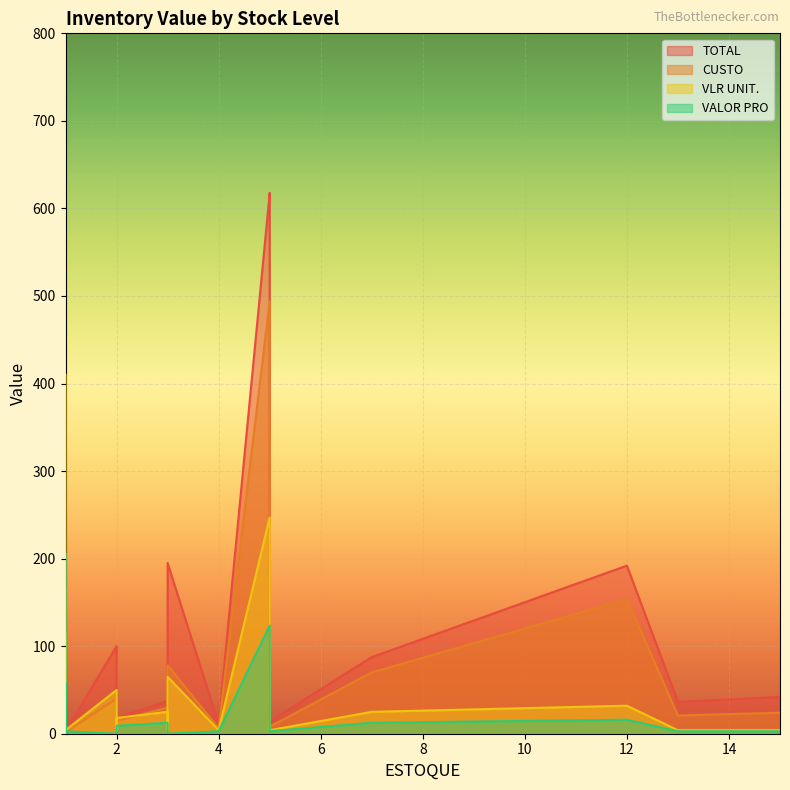

How many intersections are there between VLR UNIT. and TOTAL?

3